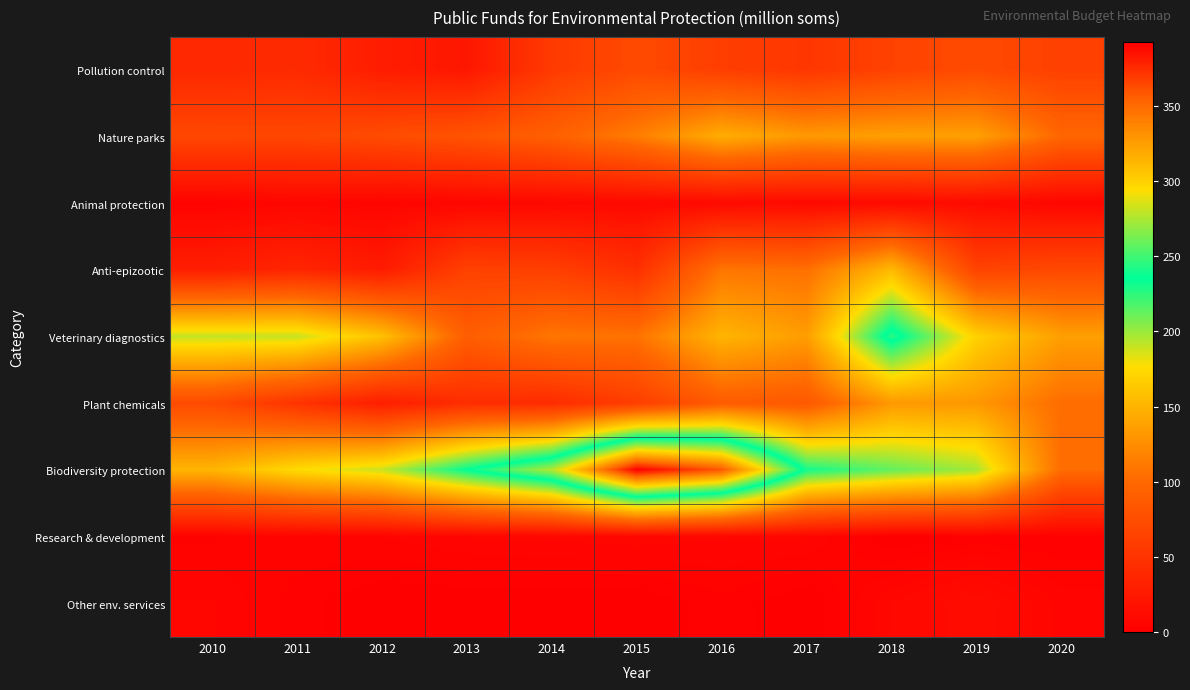

At which category is the sum across all series the highest?

2018